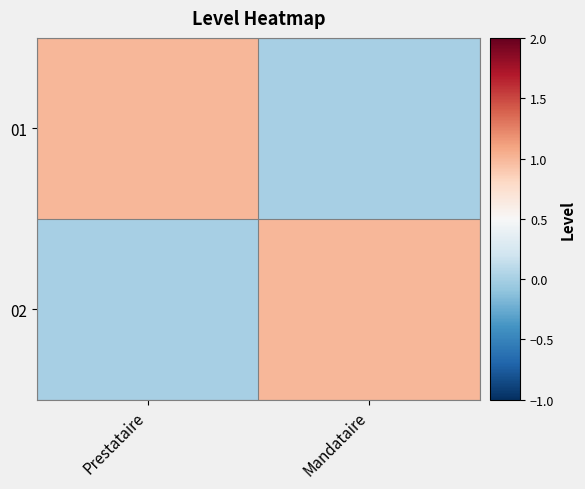

Count the number of categories in the chart.

2